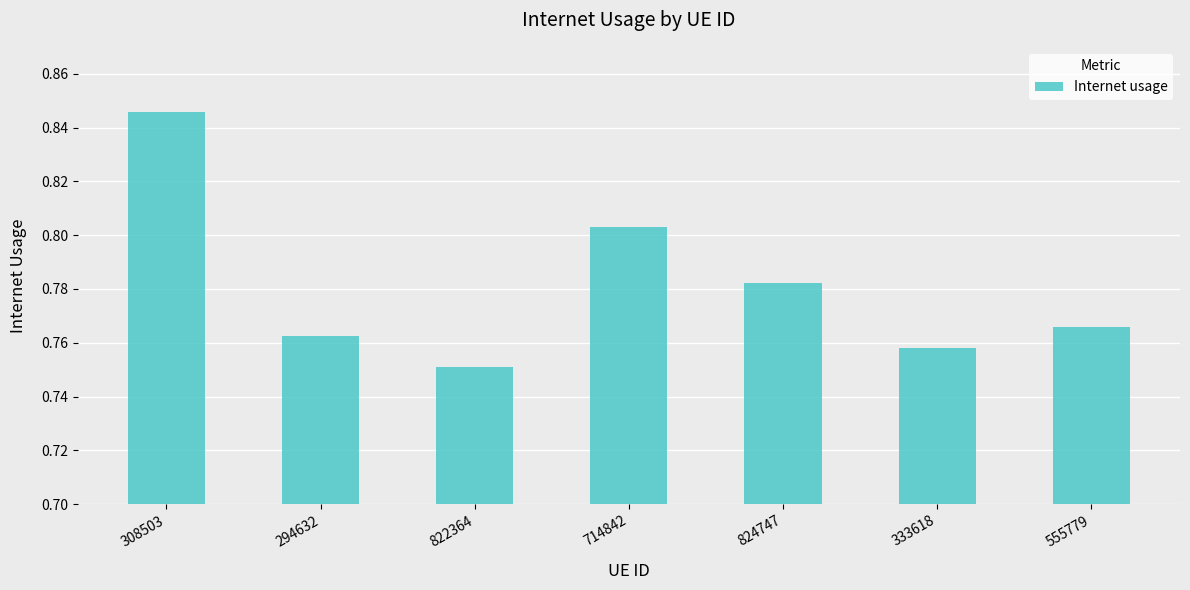

What is the label of the 7th bar from the right?

308503